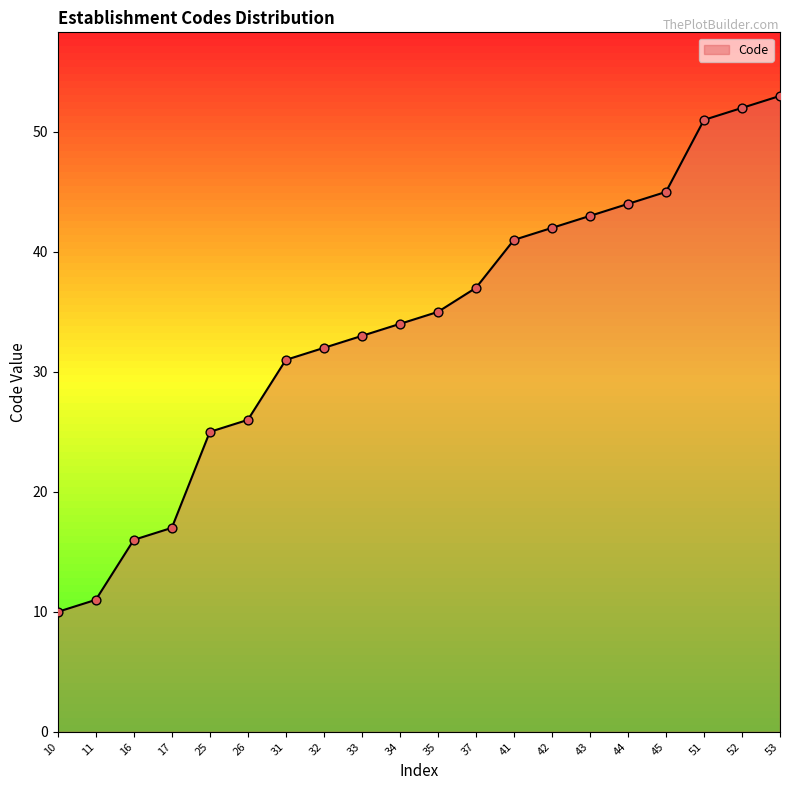

Approximately how many times larger is the value at 52 compared to 11?

4.7